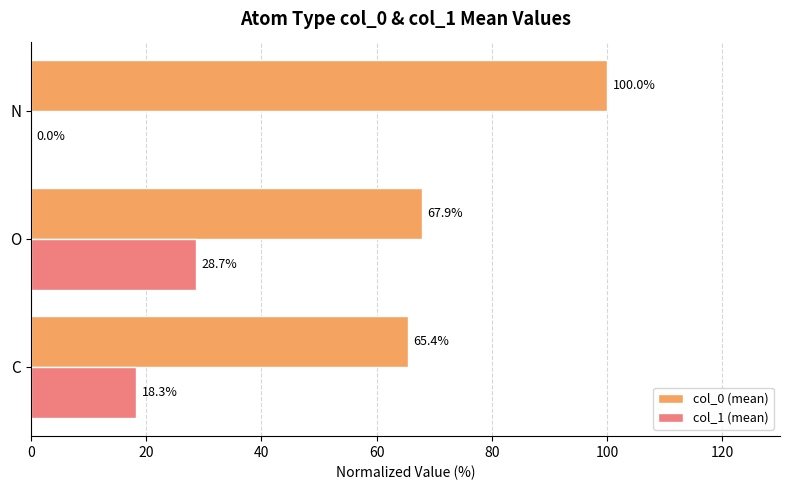

Which series has the largest total across all categories?

col_0 (mean)